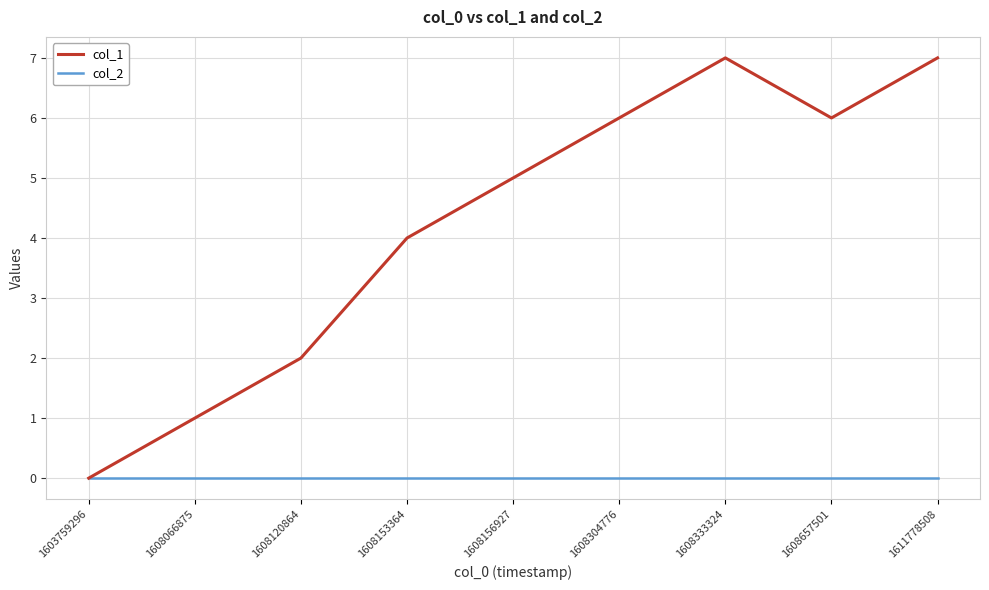

Which series has the widest spread of values?

col_1